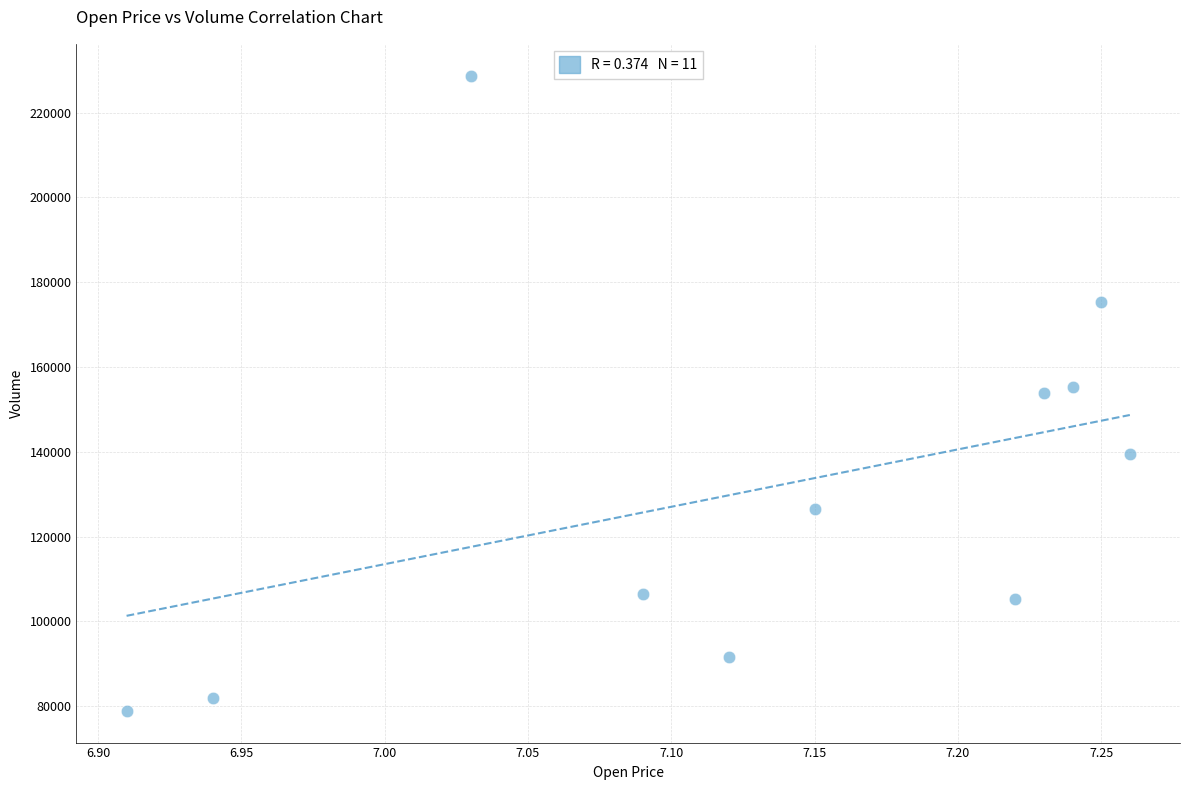

What is the average Y value?

131198.0